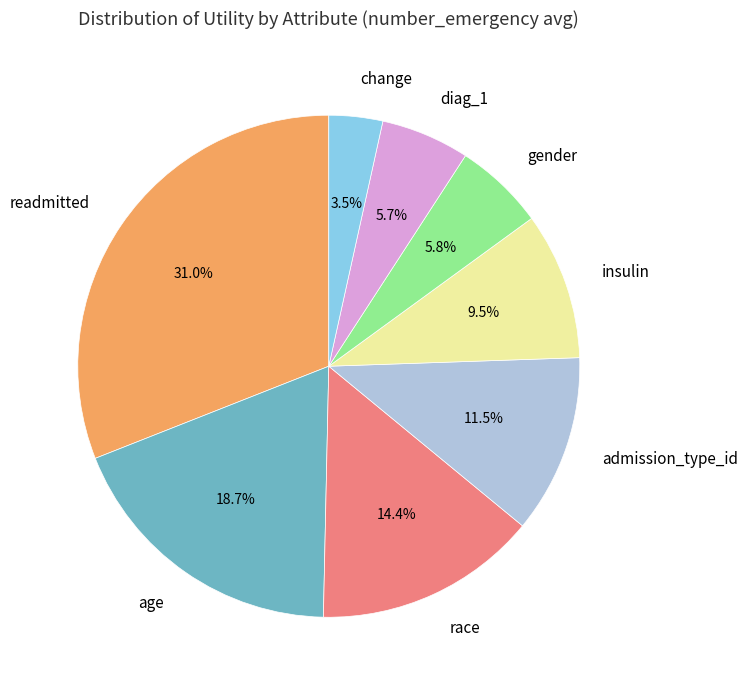

Is there a majority slice in this chart?

No